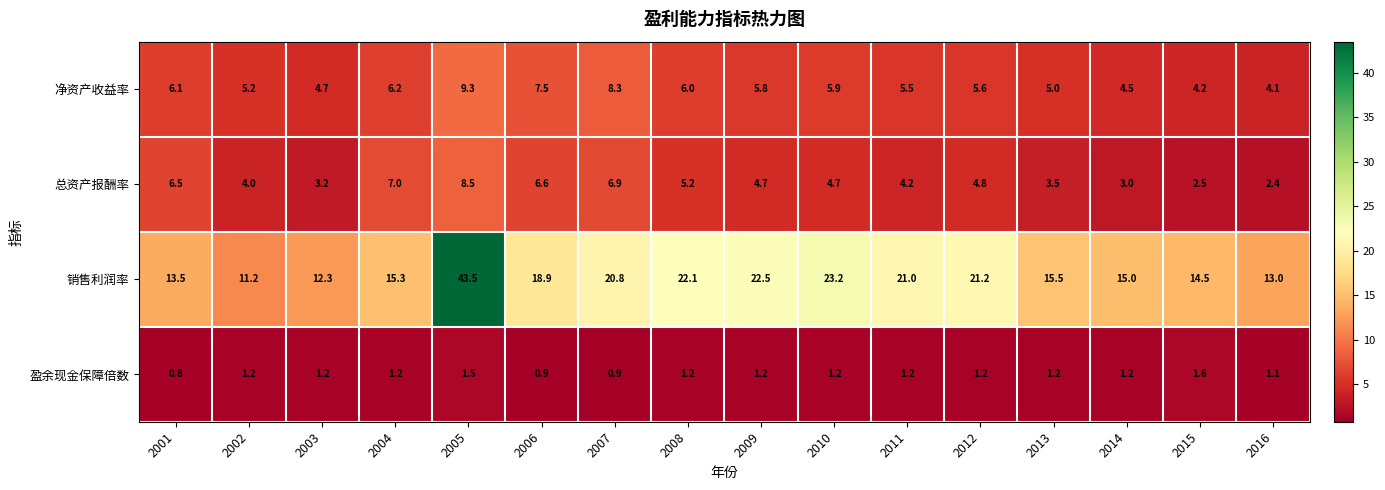

How many data points does each series have?

16